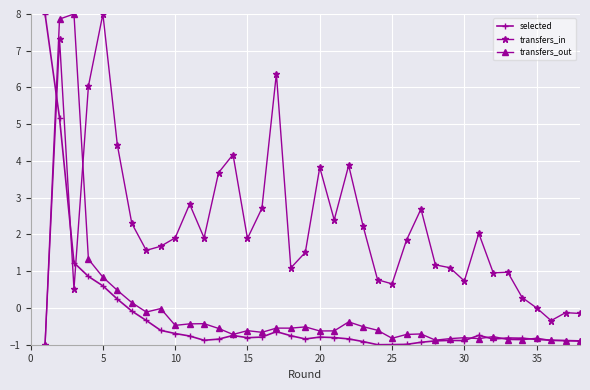

What is the value of the selected point at the 29th from the left?

-0.9